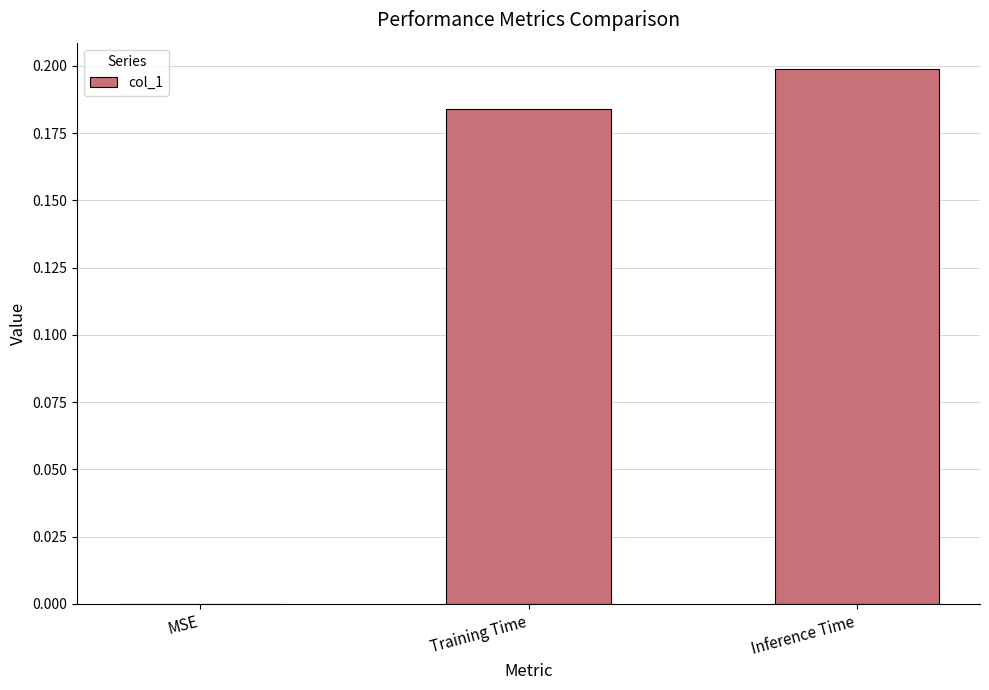

Where is the data nearest to the value 0?

MSE